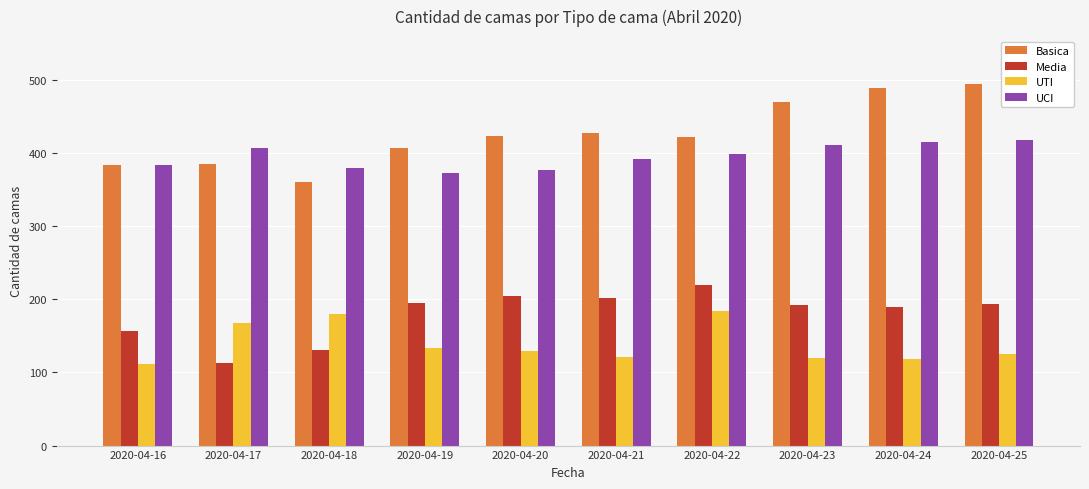

The UCI series shows 411 at 2020-04-23. True or false?

True